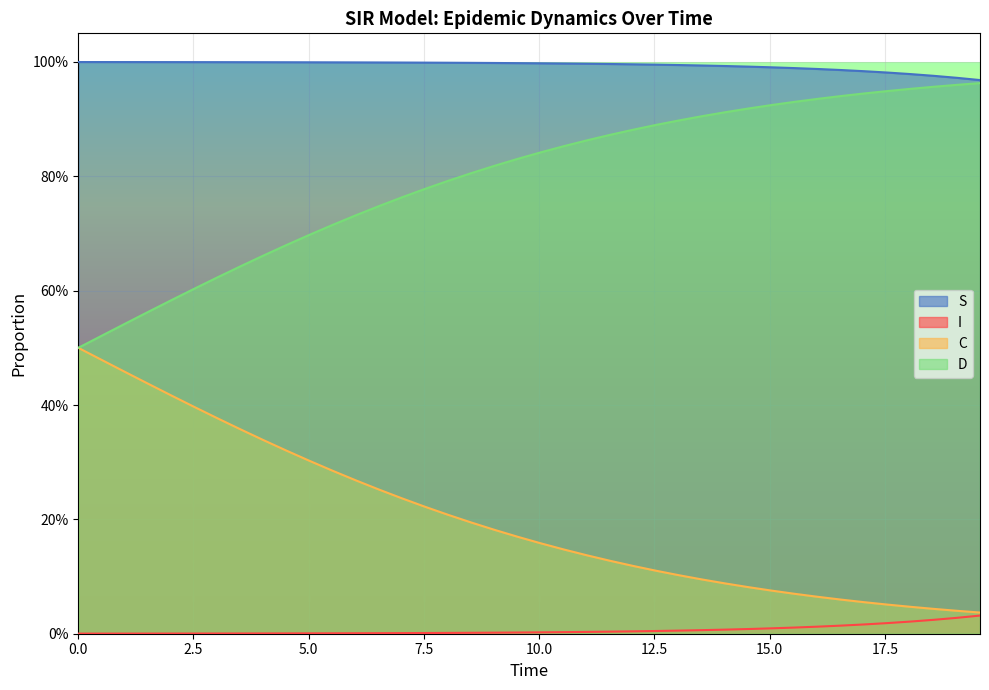

What are all the series names shown in the legend?

S, I, C, D